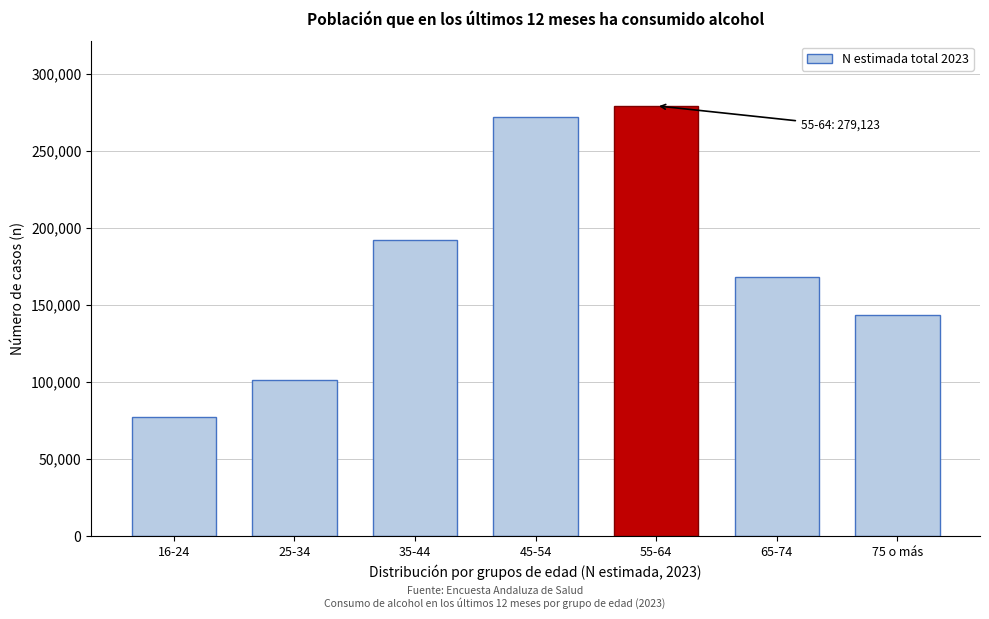

Reading left to right, extract all data points from this chart.

77307	101192	192297	272156	279123	168208	143483